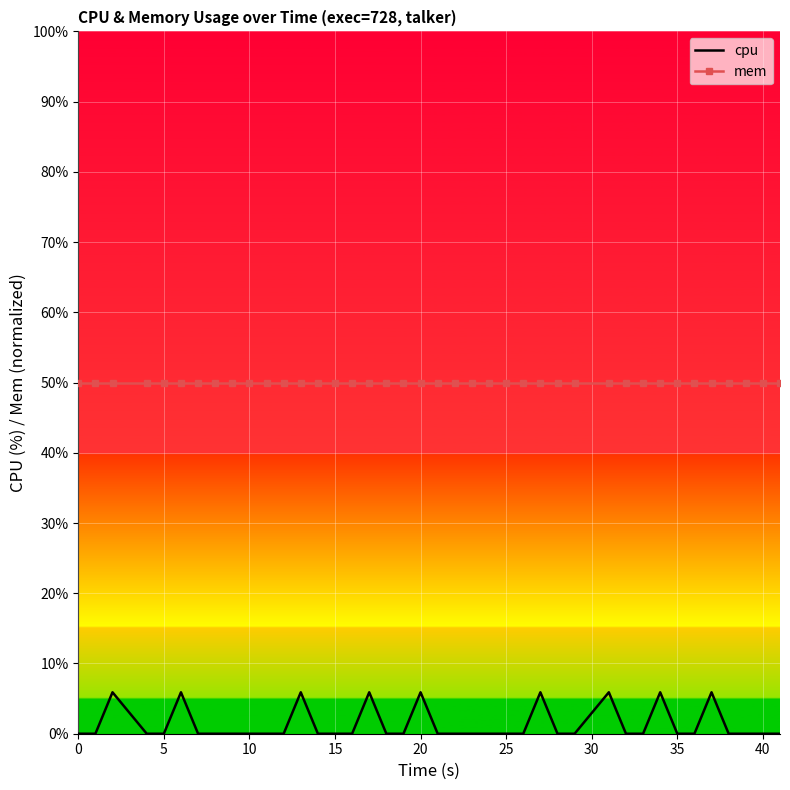

List the series in order of their overall mean, highest first.

mem, cpu